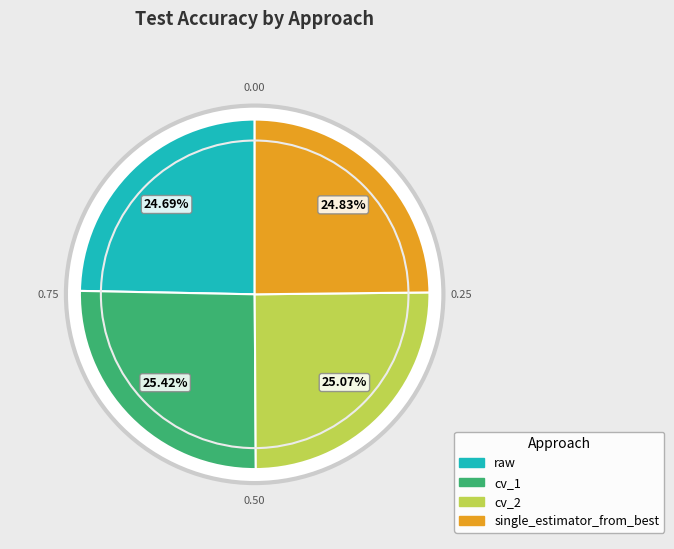

Is it true that cv_2 is 25% of the pie?

True